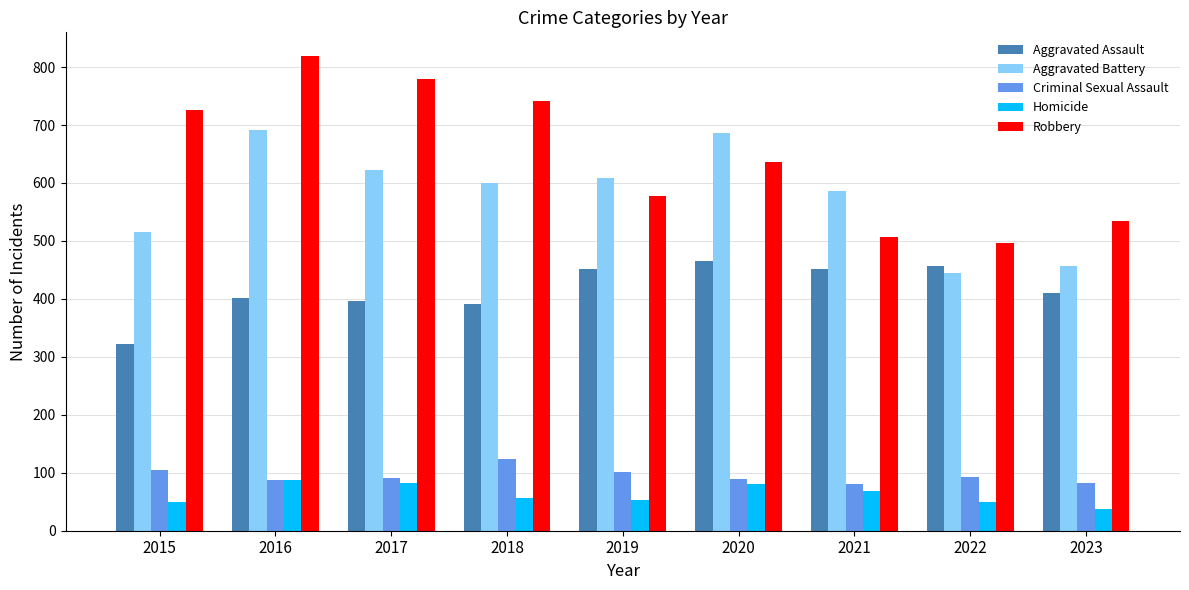

List the series in order of their peak value, highest first.

Robbery, Aggravated Battery, Aggravated Assault, Criminal Sexual Assault, Homicide